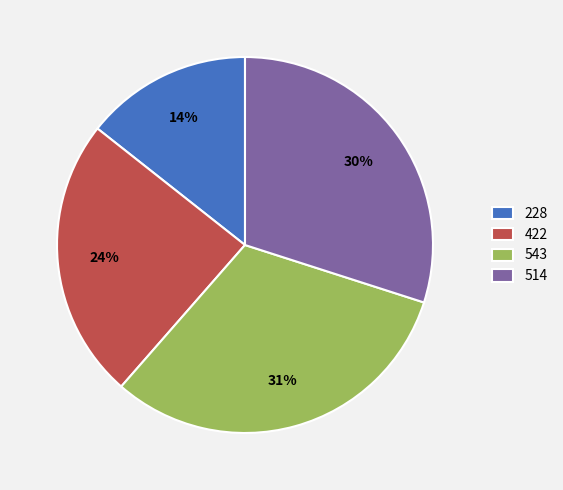

Is the sum of 514 and 543 greater than half?

Yes